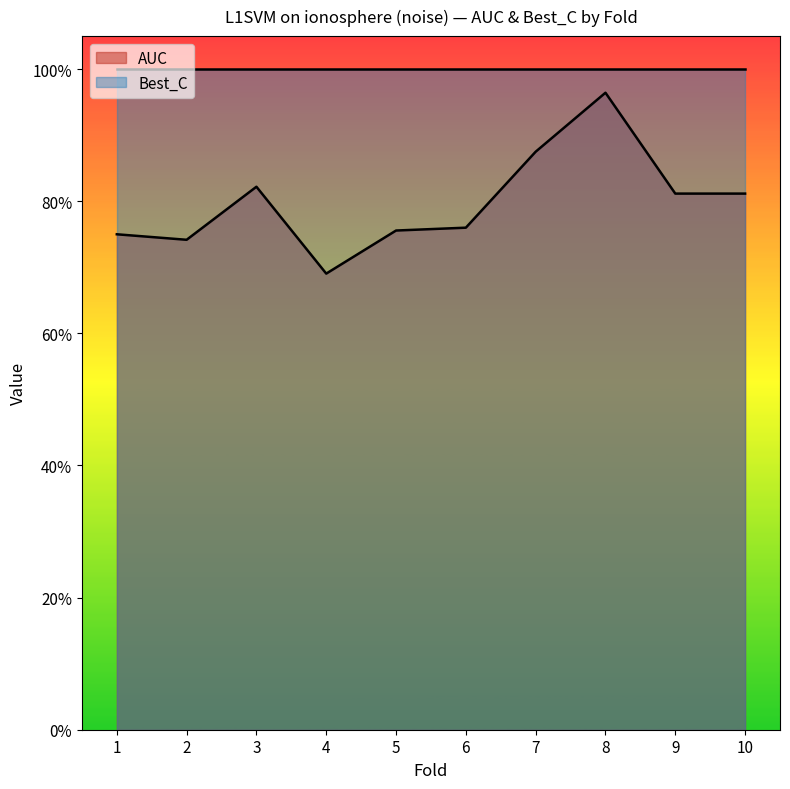

Between 1 and 5, which is larger?

5